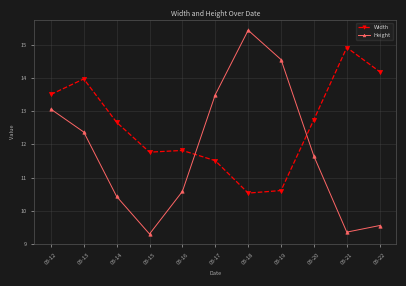

The Height series shows 5.5 at 03-22. True or false?

False